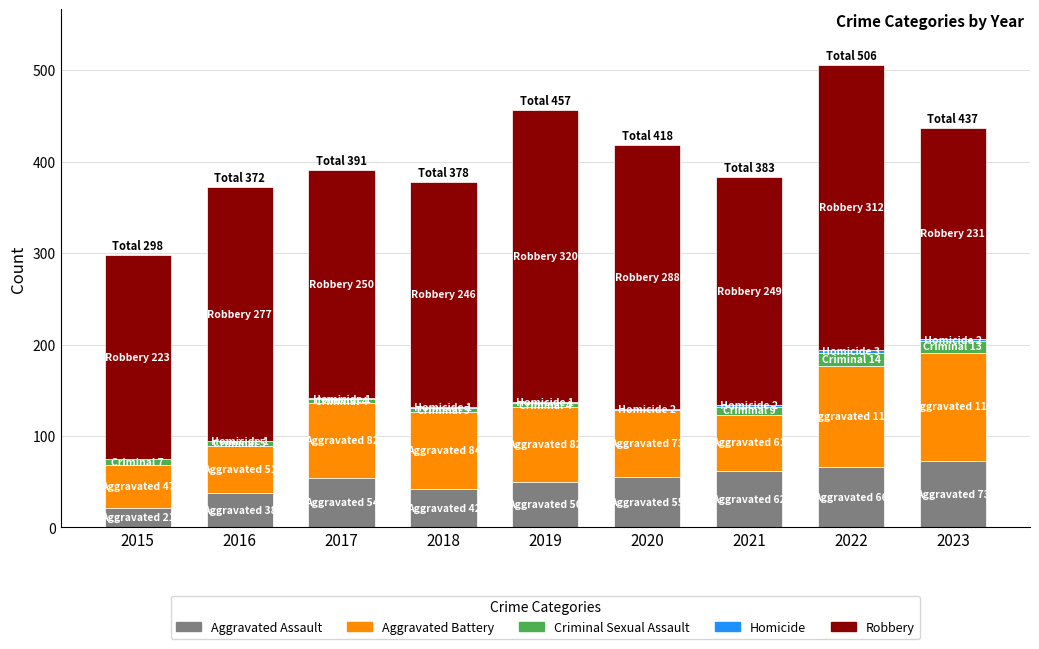

What is the highest value of the Aggravated Assault series?

73